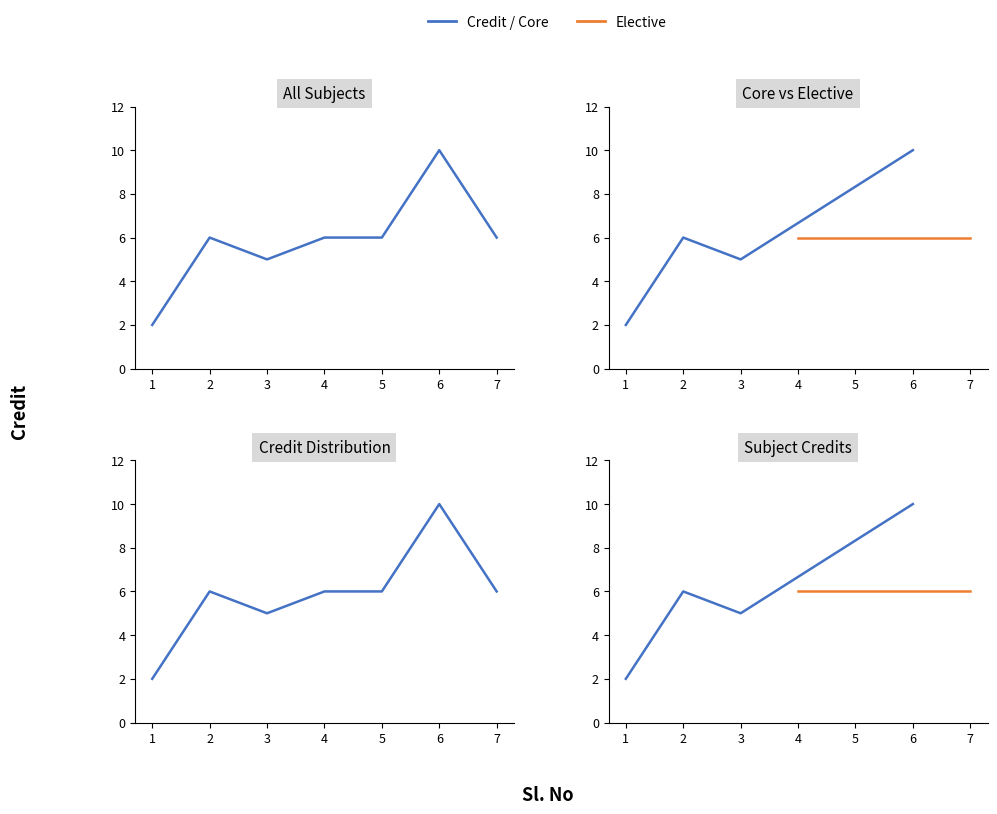

Reading right to left, extract all data points from this chart.

7=6	6=10	5=6	4=6	3=5	2=6	1=2